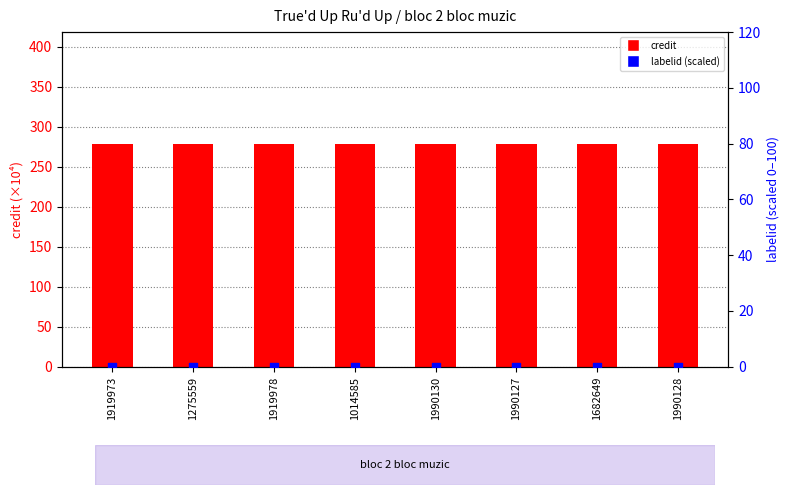

Which series has the widest spread of Y values?

credit